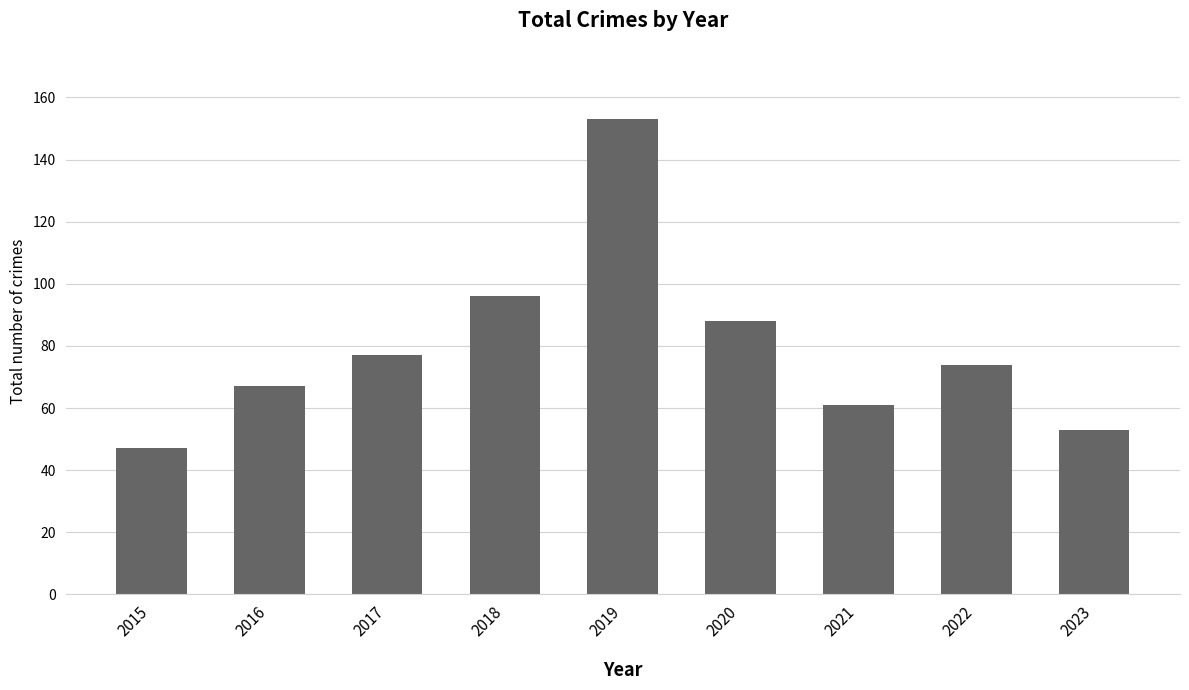

Reading right to left, transcribe all the data shown in this chart.

2023=53	2022=74	2021=61	2020=88	2019=153	2018=96	2017=77	2016=67	2015=47